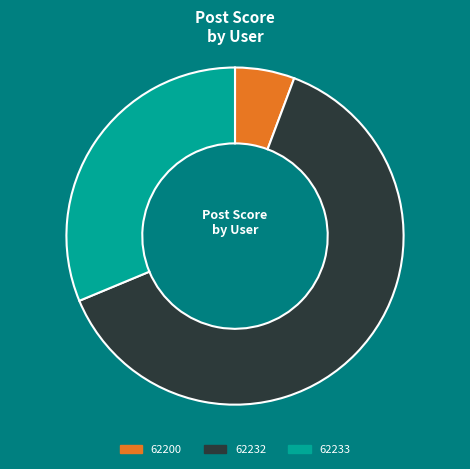

Rank the categories by value from lowest to highest.

62200, 62233, 62232